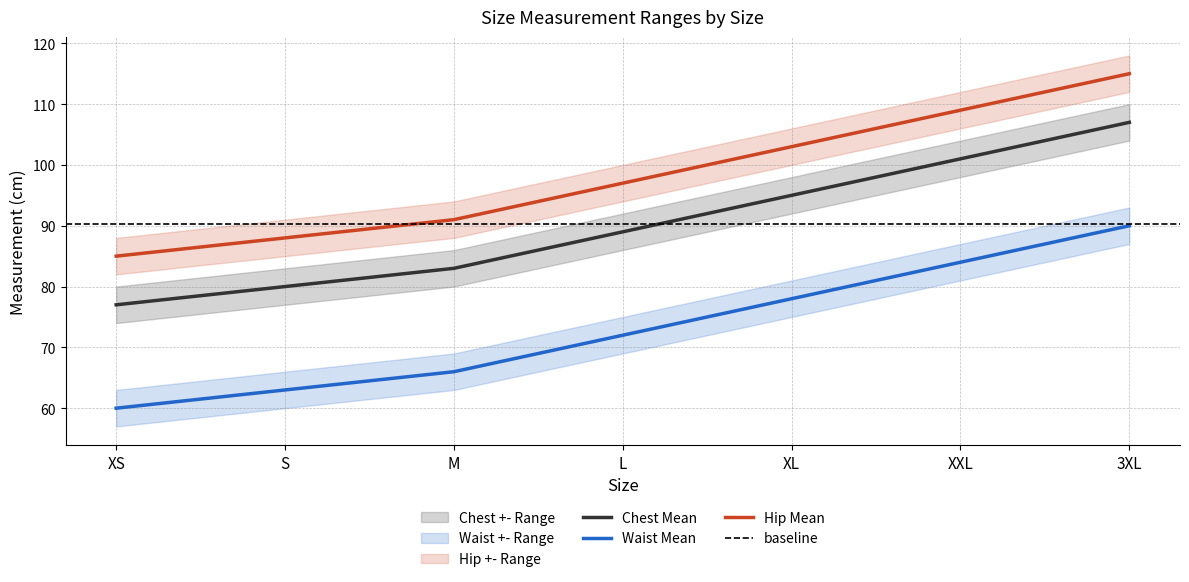

Which category has the lowest value in the Chest_max series?

XS